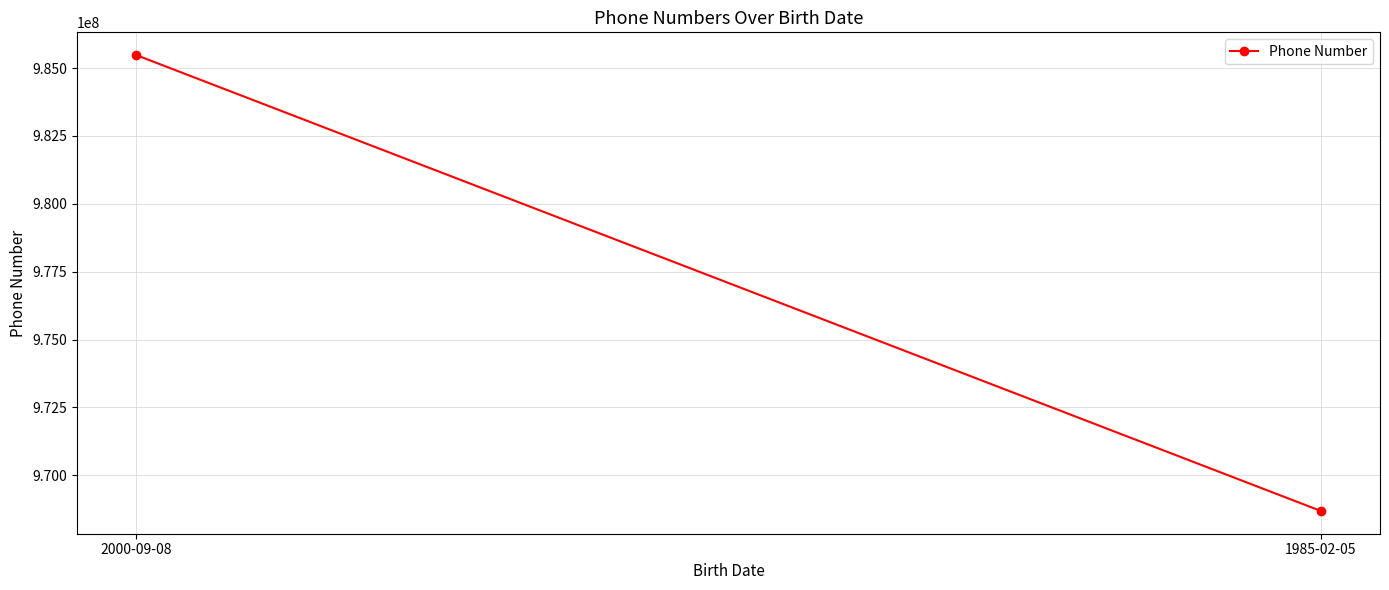

What is the sum of the values at 2000-09-08 and 1985-02-05?

1954165653